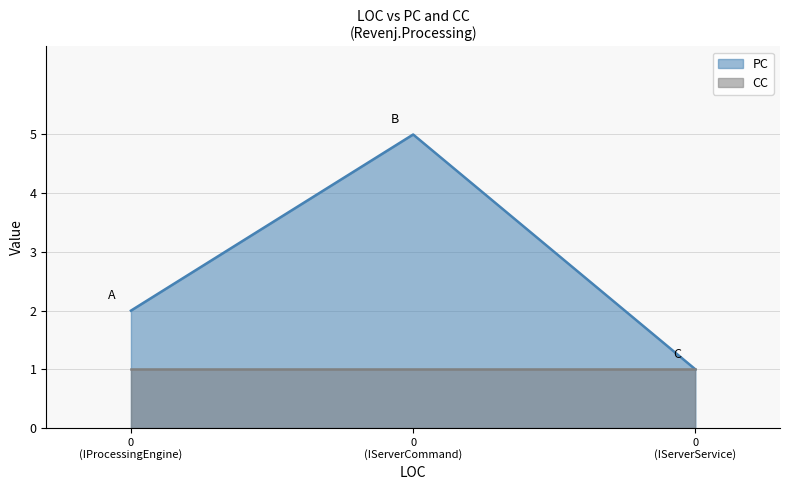

List the series in order of their overall mean, highest first.

PC, CC